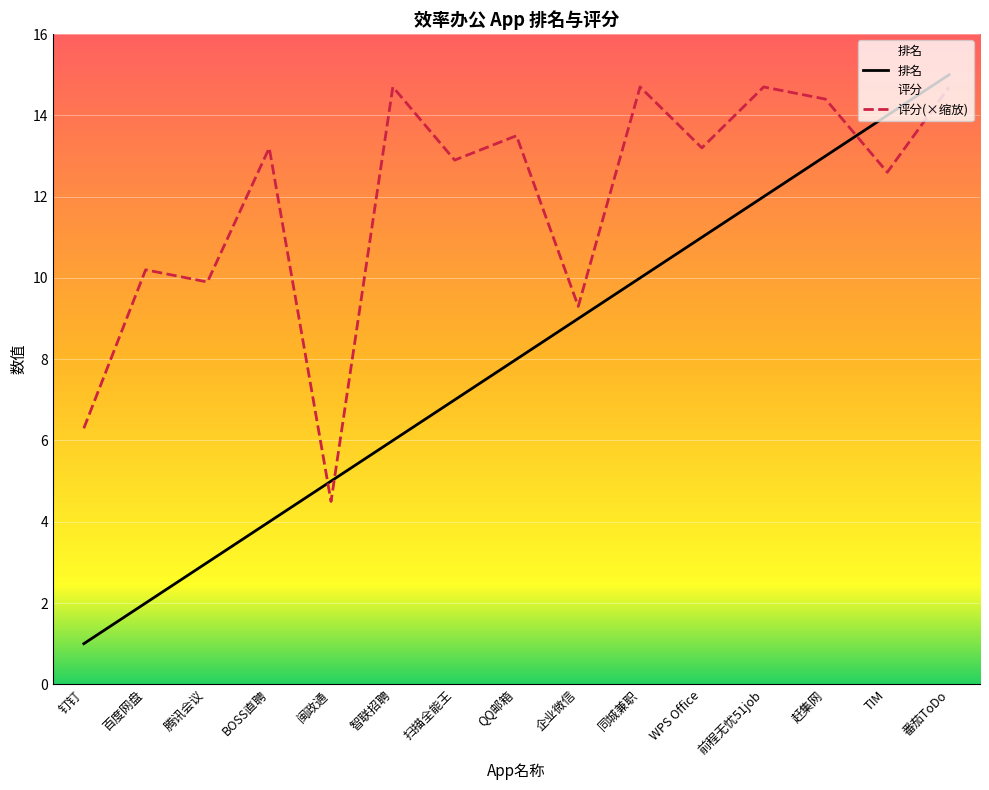

Which series has the largest total across all categories?

评分(×缩放)